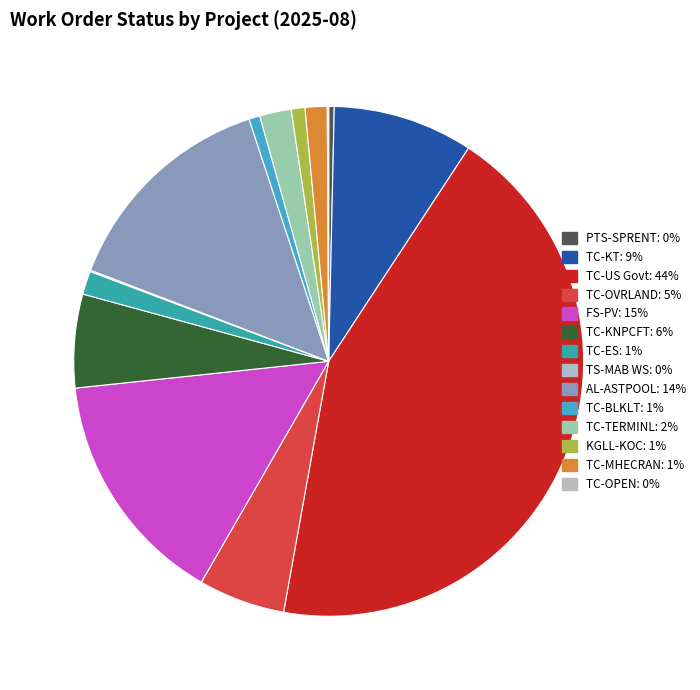

Between TC-KT and TC-US Govt, which is larger?

TC-US Govt